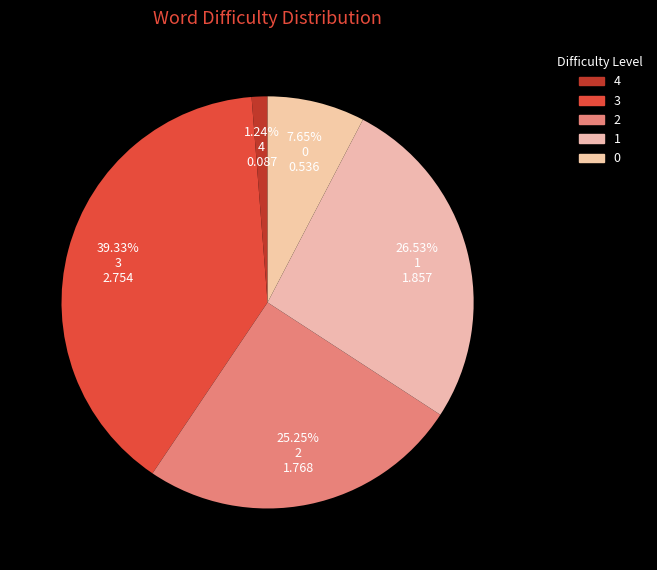

Count the number of slices in the pie.

5